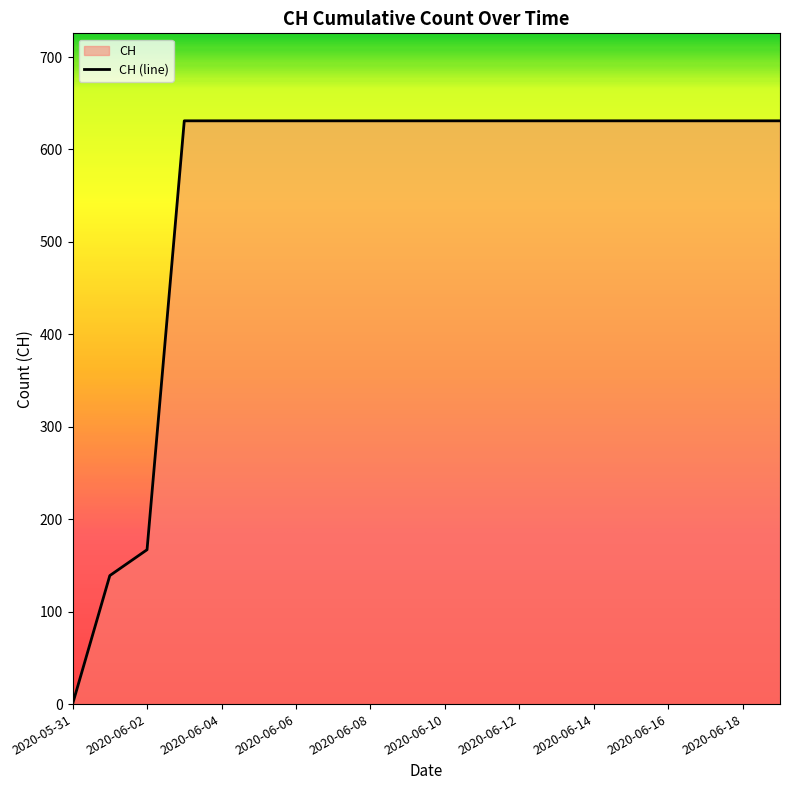

The chart shows a value of 226 at 2020-06-10. True or false?

False